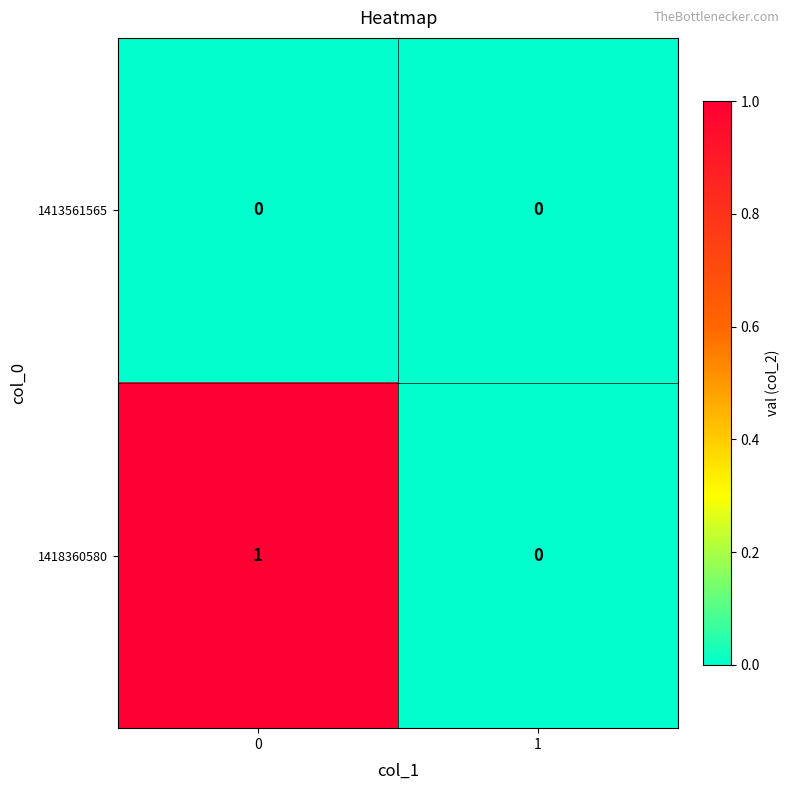

Which series has the widest spread of values?

1418360580